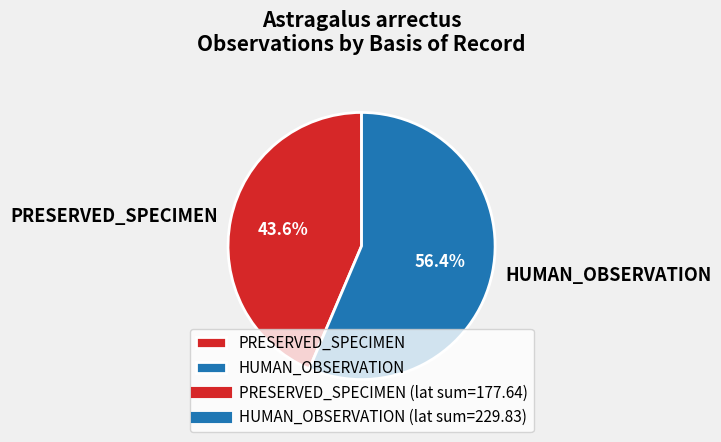

What portion of the pie excludes HUMAN_OBSERVATION?

43.6%